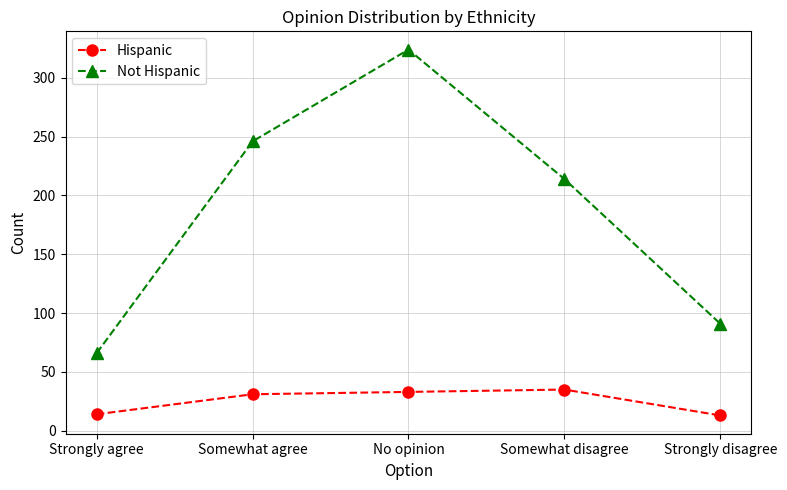

How many lines are shown in the chart?

2